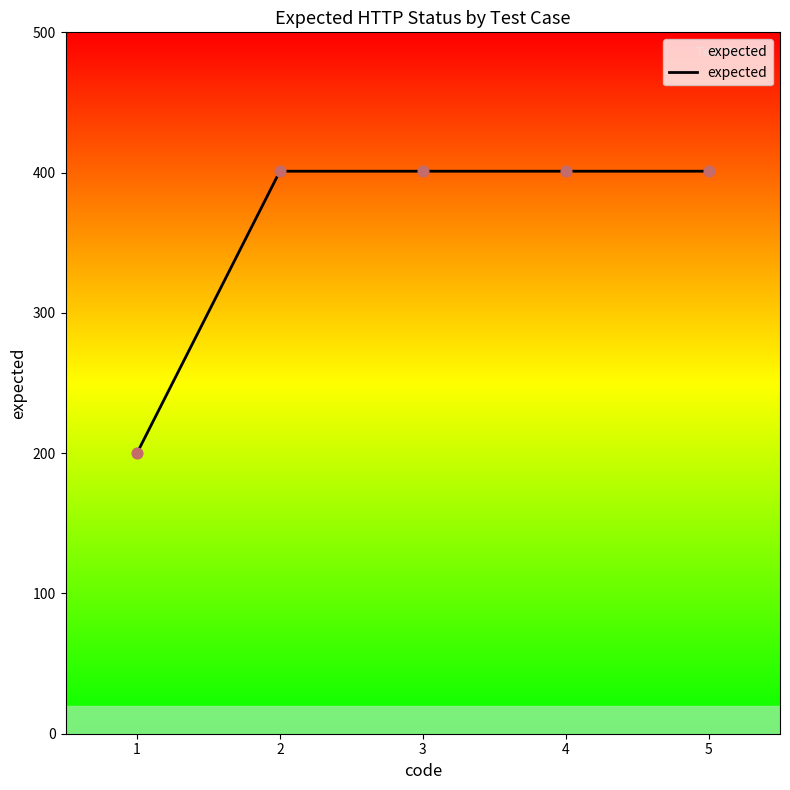

What is the change in value from 1 to 2?

+201